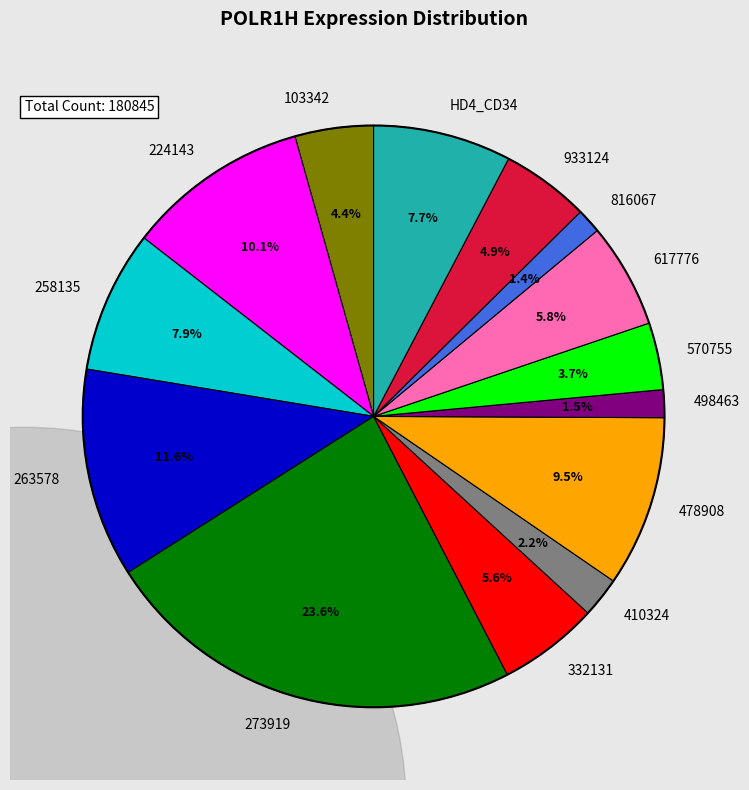

Between 498463 and 258135, which is larger?

258135